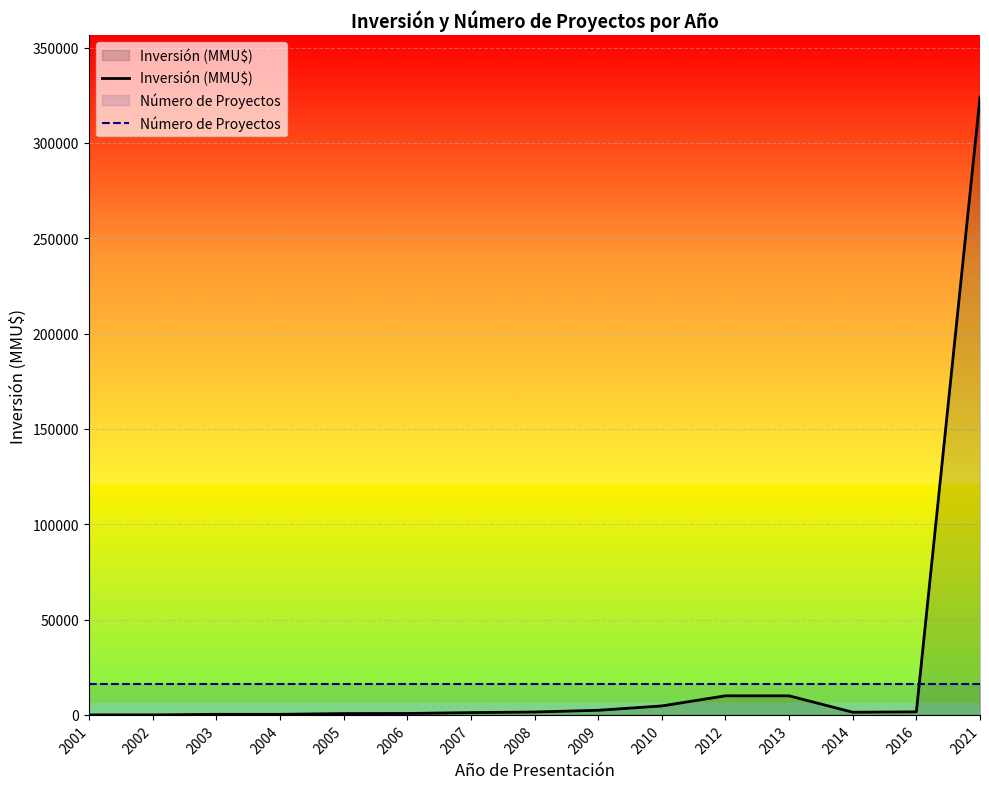

What is the total value across all series at 2002?

16201